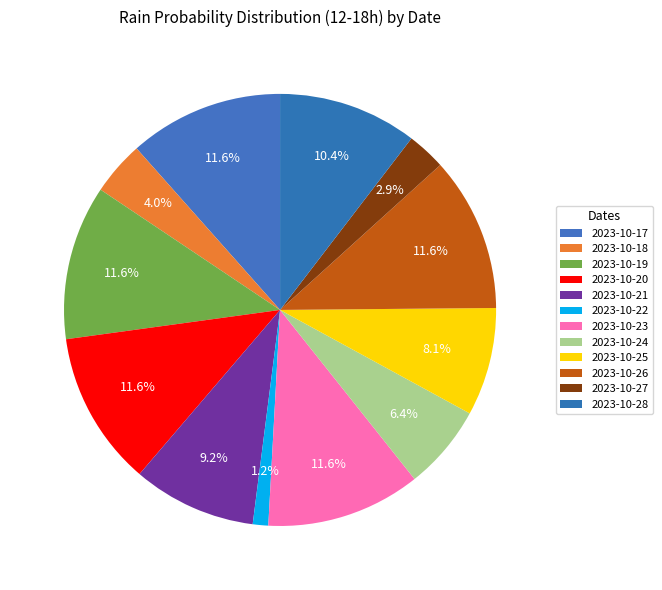

How many slices are in this pie chart?

12